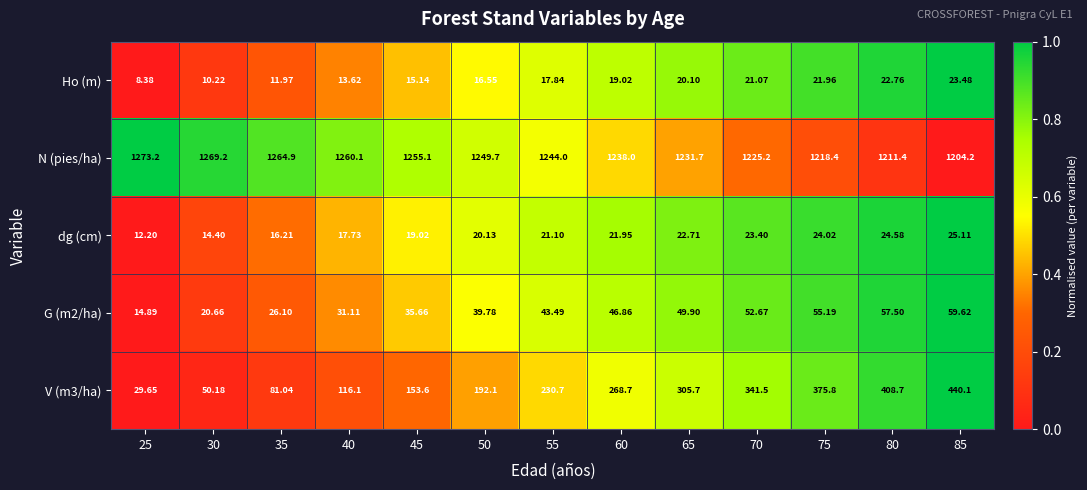

Which category has the highest value across all series?

25